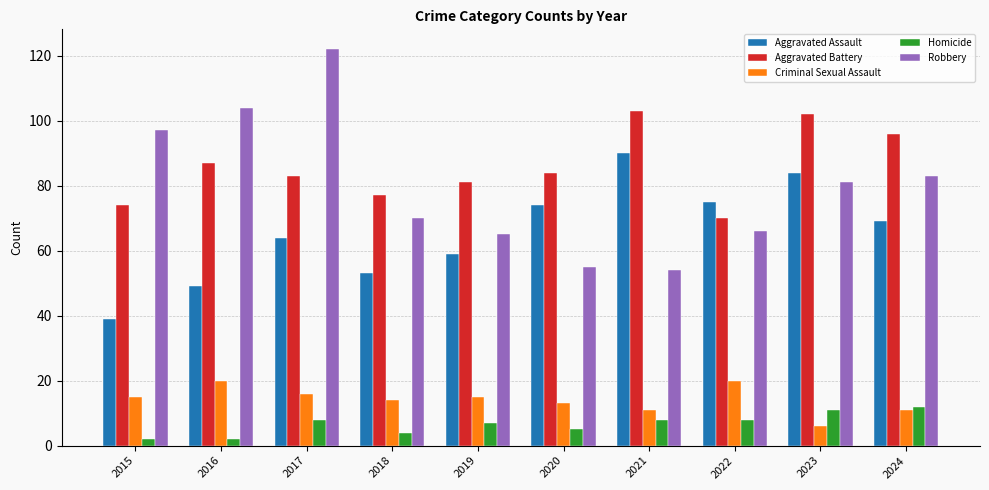

Which series has the widest spread of values?

Robbery